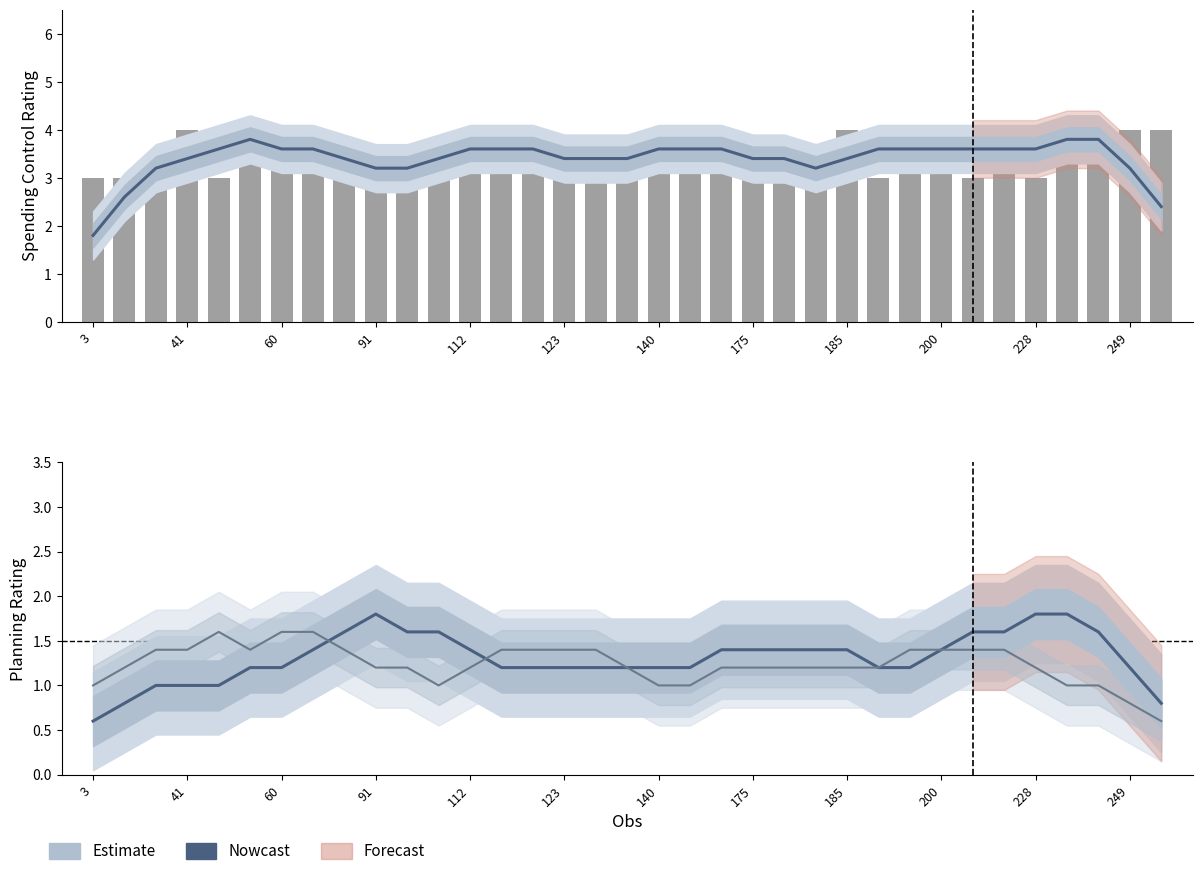

How many values in the I tend to plan things very carefully. series exceed 1?

29